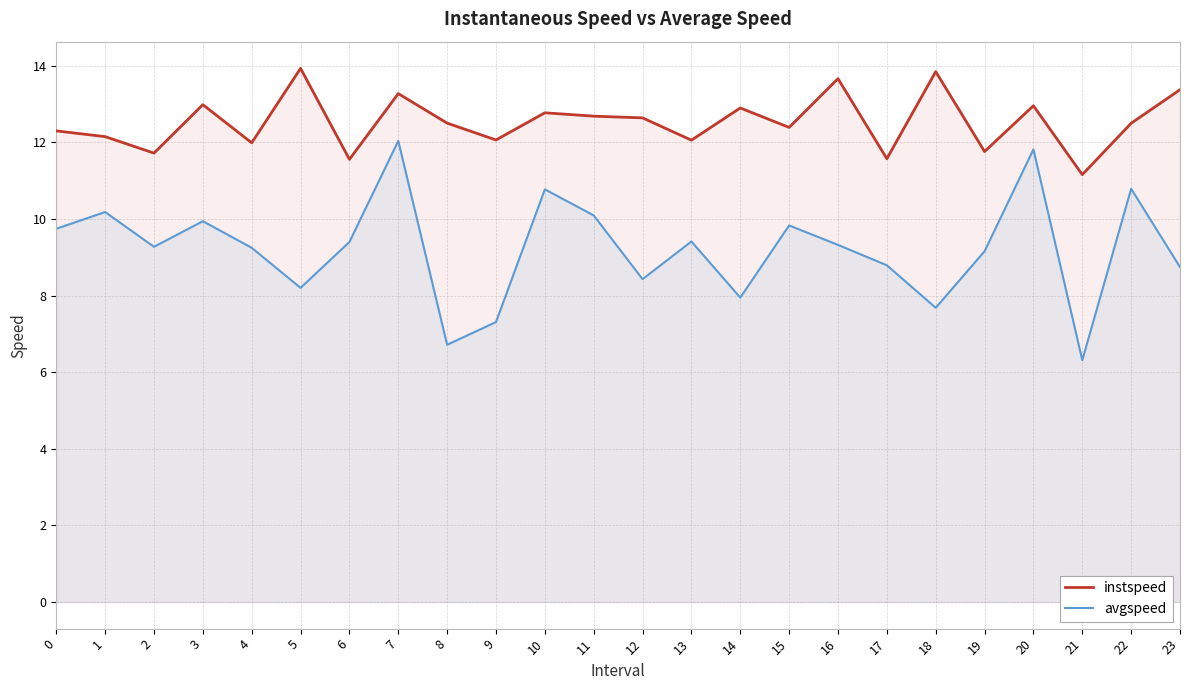

Reading left to right, transcribe all the data shown in this chart.

instspeed: 12.3	12.2	11.7	13.0	12.0	13.9	11.6	13.3	12.5	12.1	12.8	12.7	12.6	12.1	12.9	12.4	13.7	11.6	13.9	11.8	13.0	11.2	12.5	13.4
avgspeed: 9.7	10.2	9.3	9.9	9.2	8.2	9.4	12.0	6.7	7.3	10.8	10.1	8.4	9.4	7.9	9.8	9.3	8.8	7.7	9.2	11.8	6.3	10.8	8.7